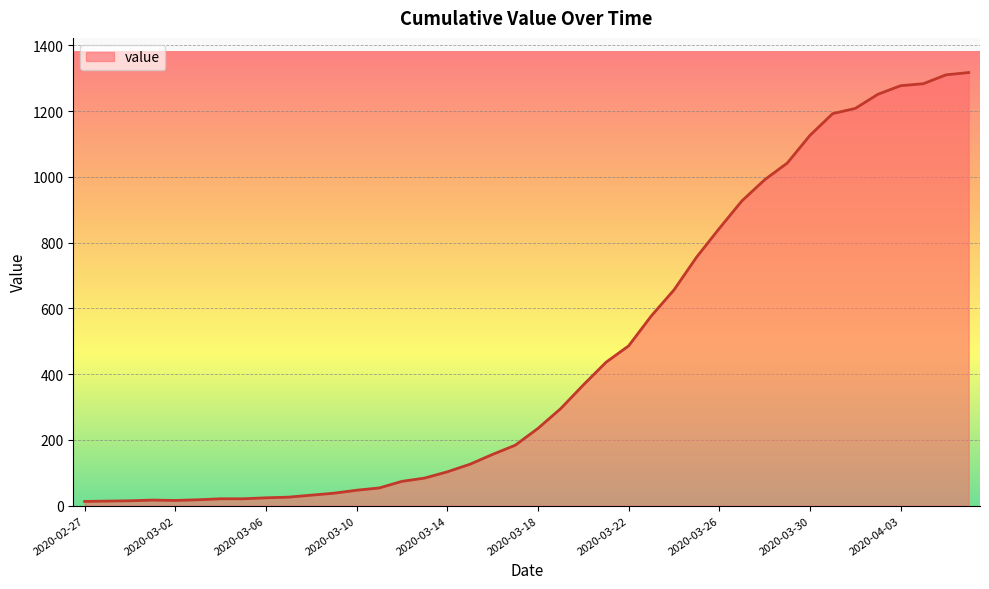

What is the maximum value shown in the chart?

1317